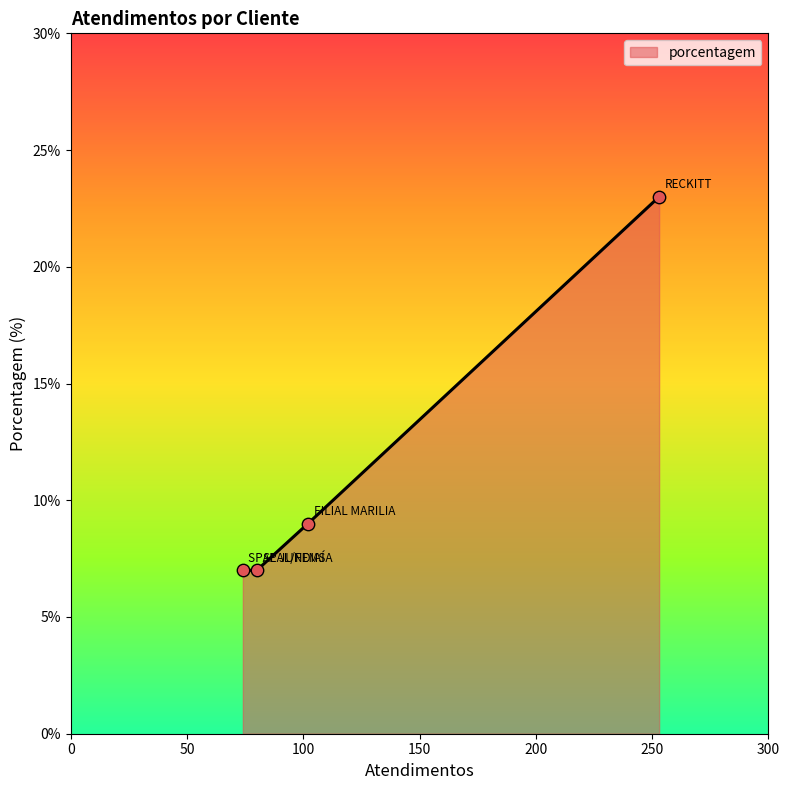

What is the smallest value displayed?

7